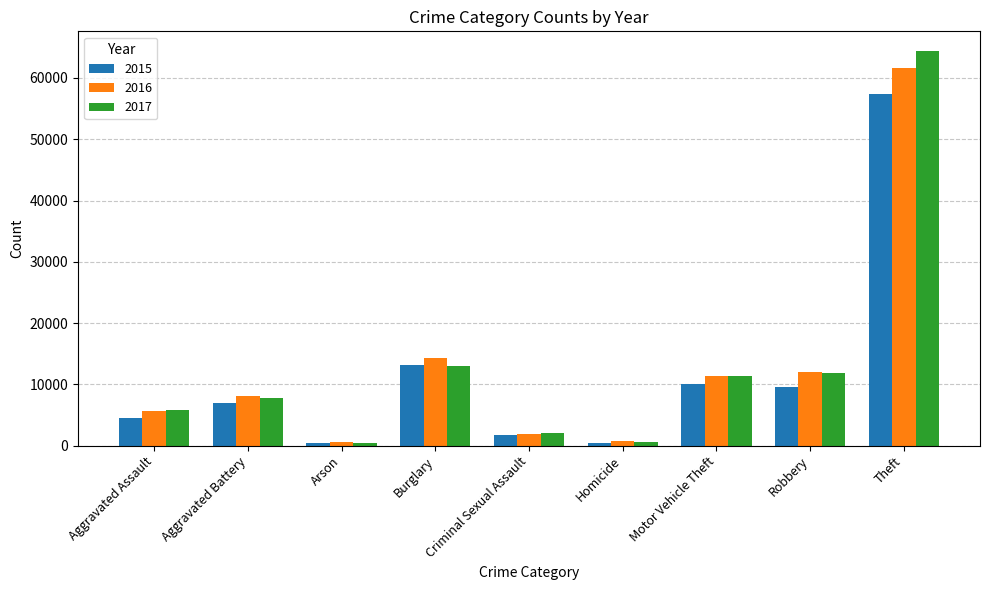

What is the minimum value for 2016?

515